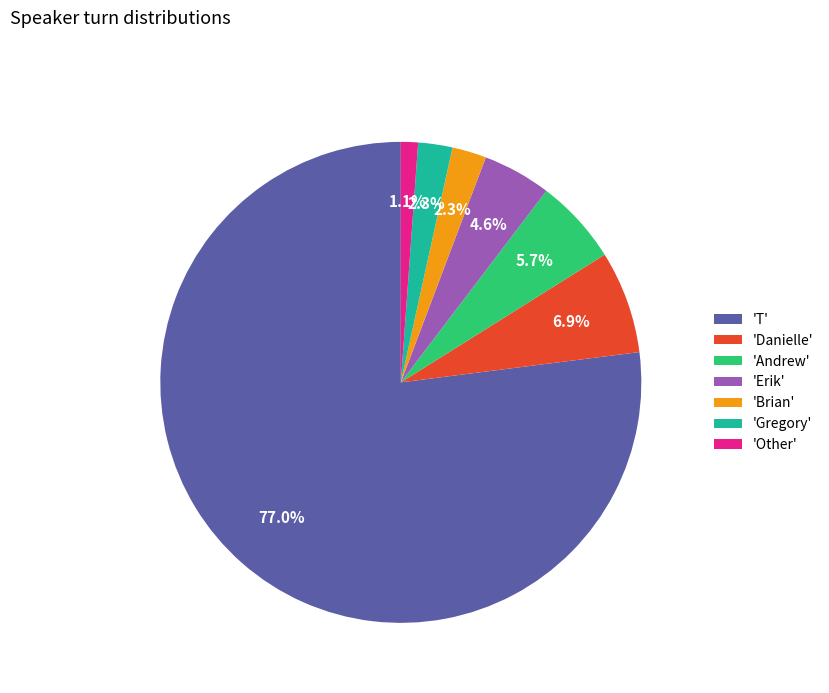

What is the largest slice in the pie chart?

'T'